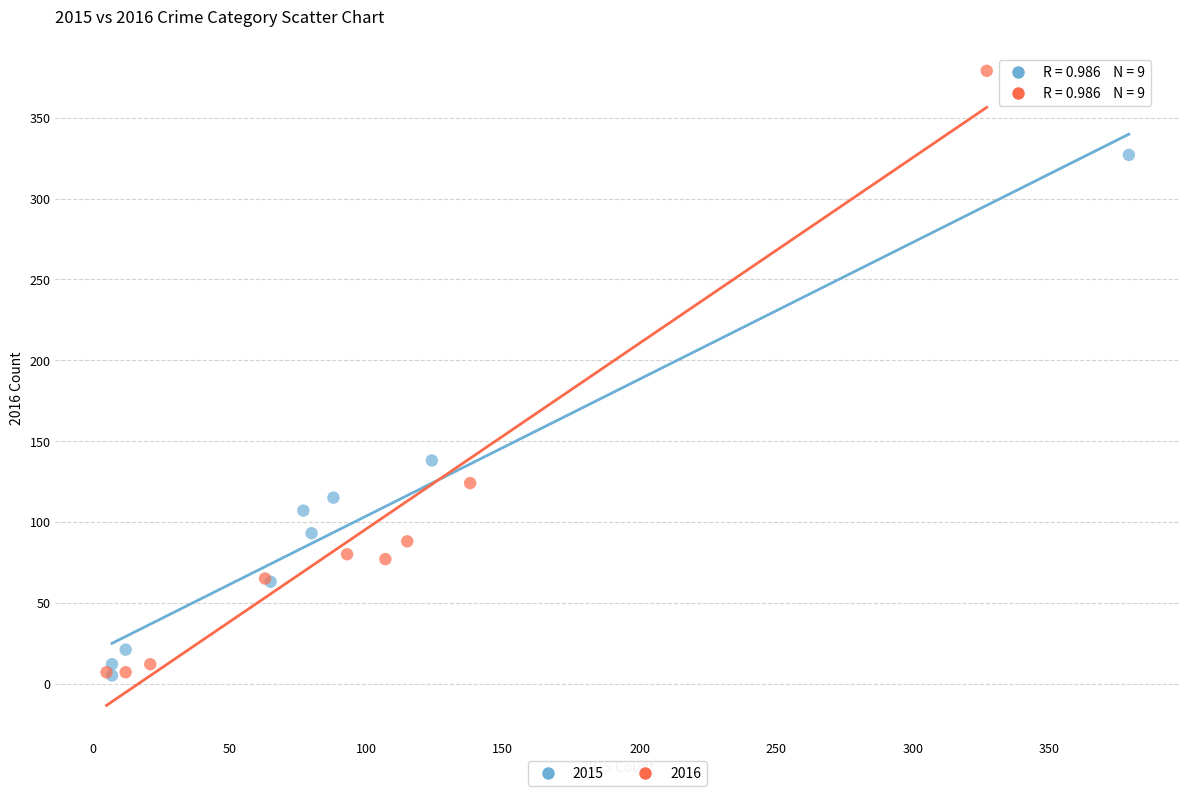

What are all the series names shown in the legend?

2015, 2016